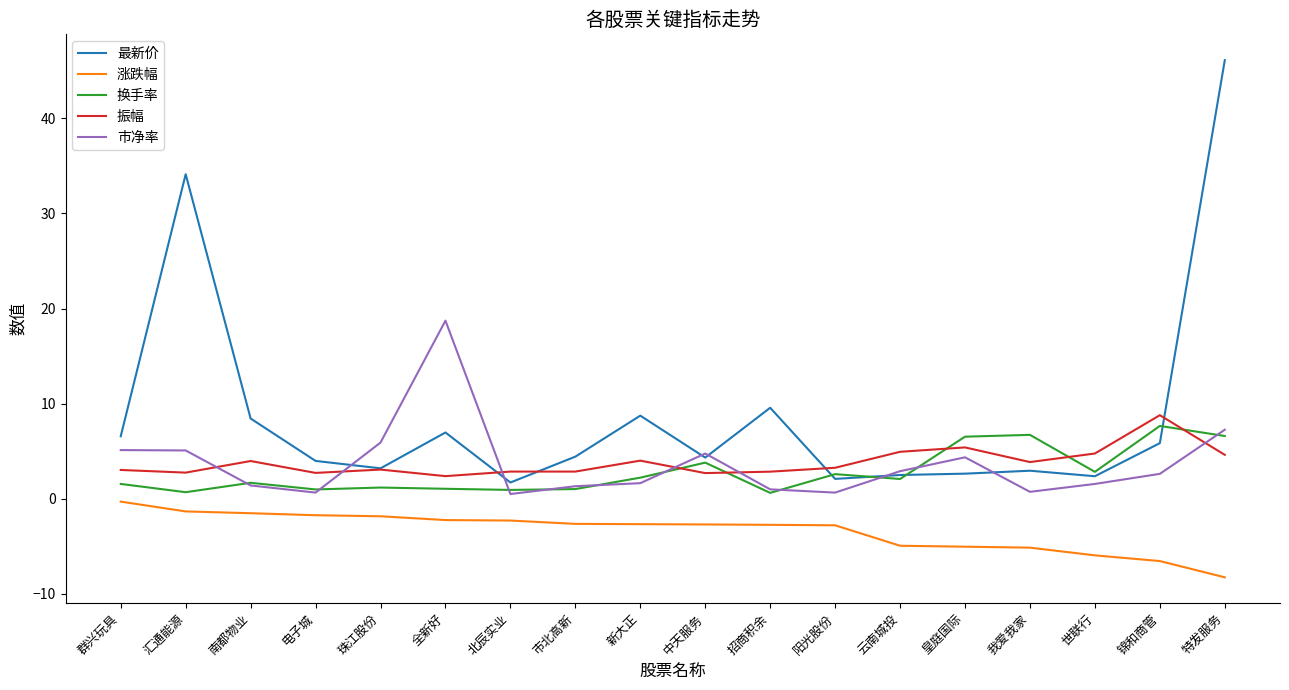

How many lines are shown in the chart?

5